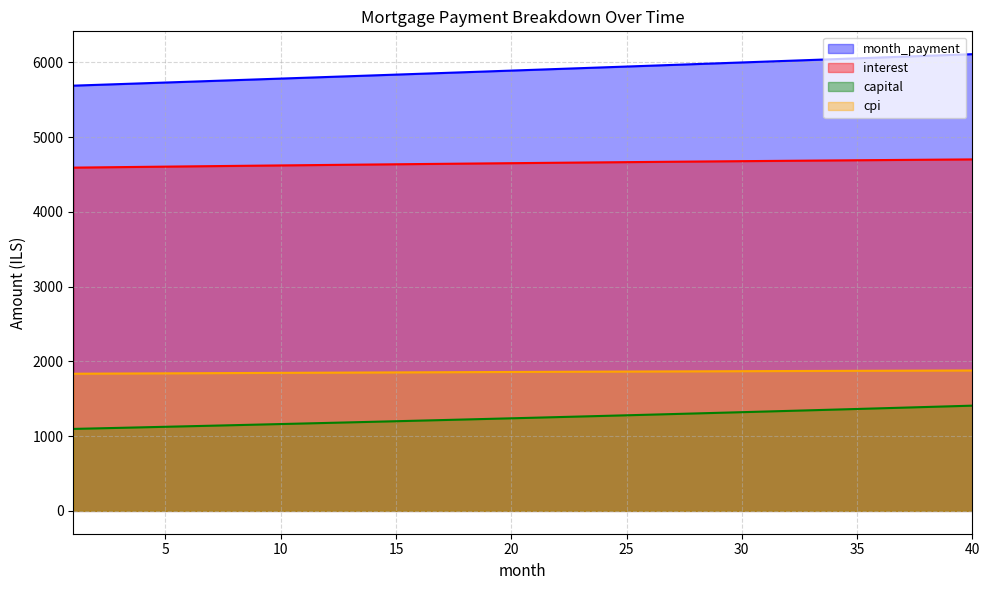

Which series has the largest total across all categories?

month_payment